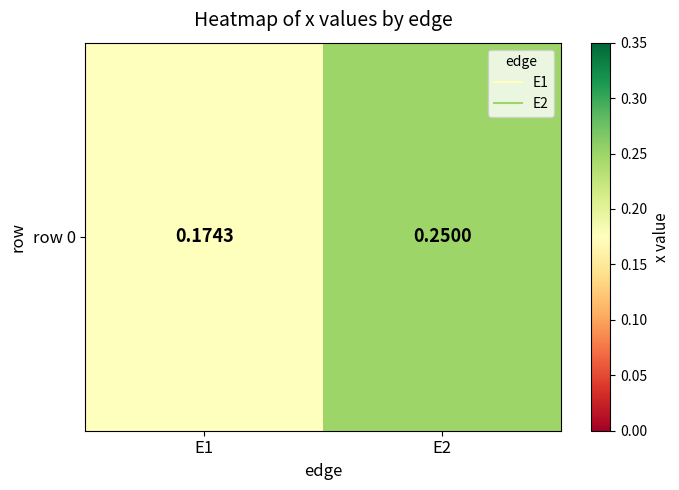

Rank the categories by value from highest to lowest.

E2, E1